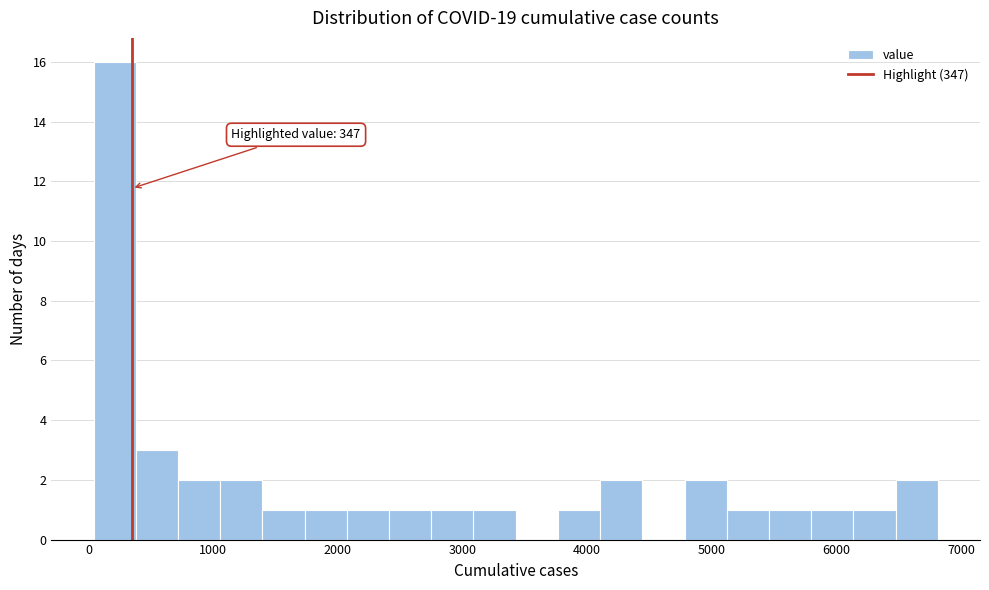

Around what value on the x-axis is the tallest bar? Give the approximate position of its centre, as read against the axis.

200